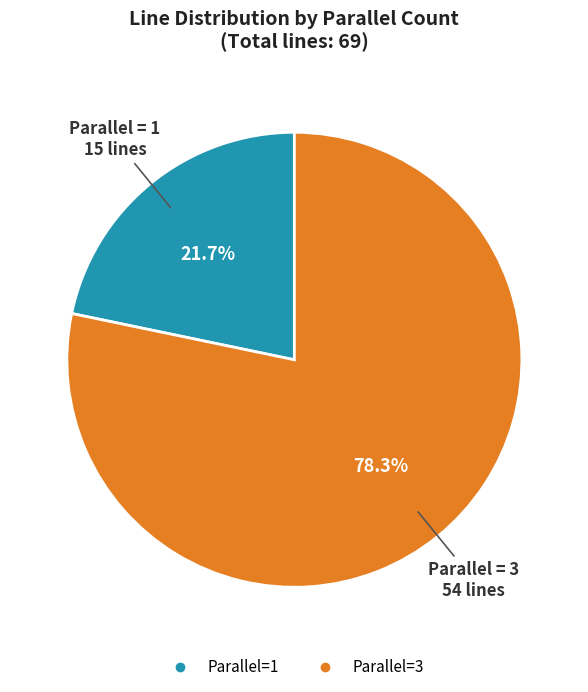

How many slices are in this pie chart?

2